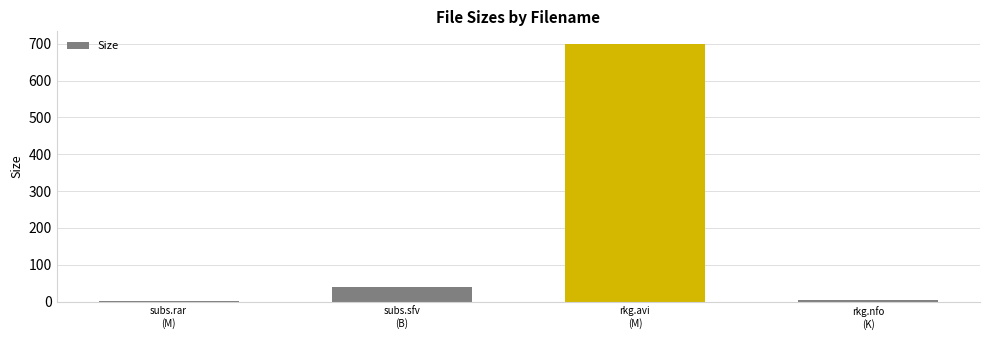

Which has a higher value, rkg.nfo
(K) or rkg.avi
(M)?

rkg.avi
(M)